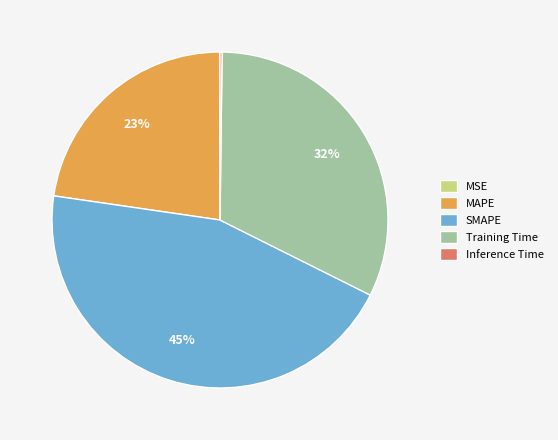

Does SMAPE account for over 50% of the chart?

No